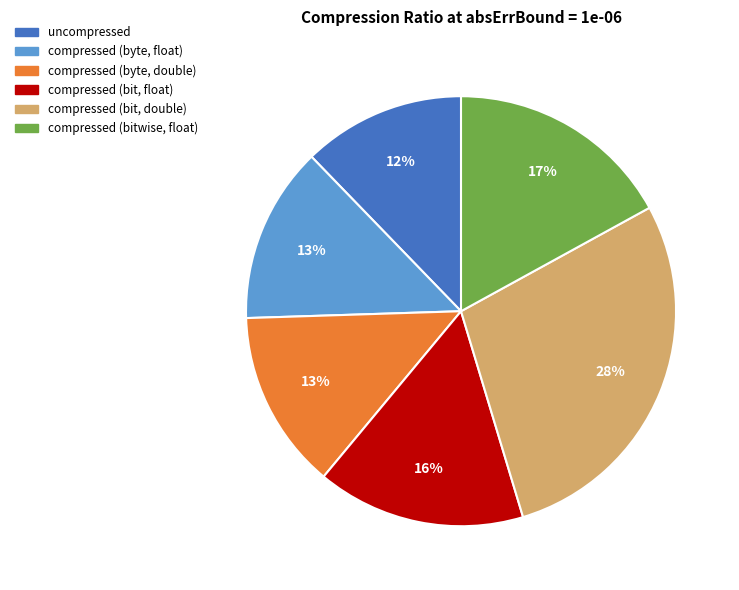

To the nearest percent, what is the average slice percentage?

17%